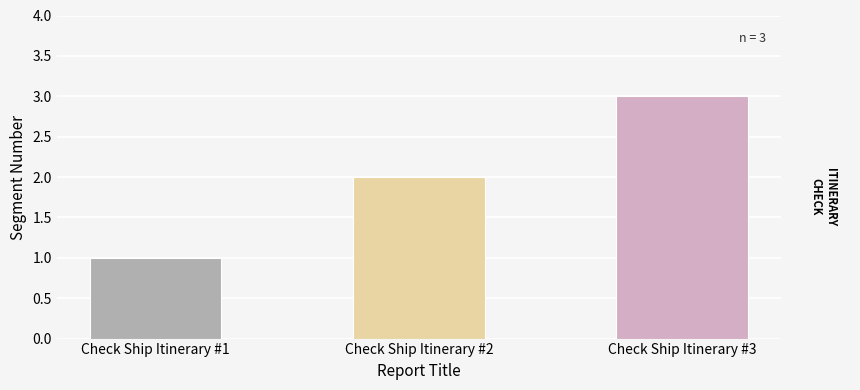

Is it true that the value at Check Ship Itinerary #2 is 1?

False